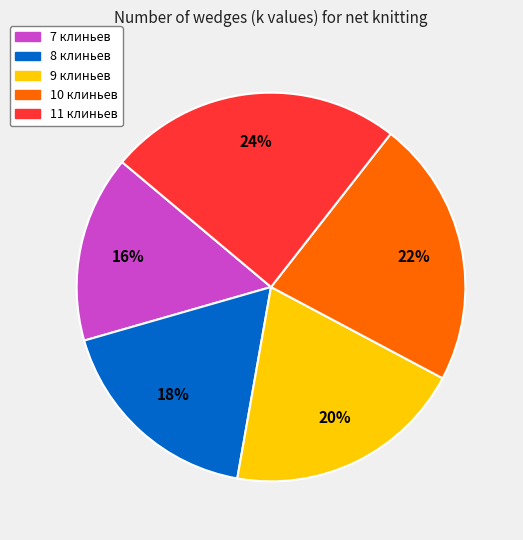

Which category has the biggest portion of the pie?

11 клиньев